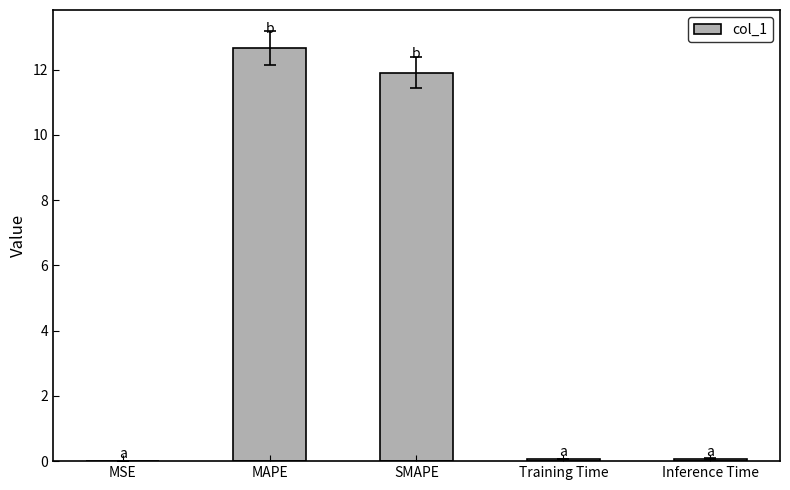

What is the sum of the values at Training Time and SMAPE?

12.0